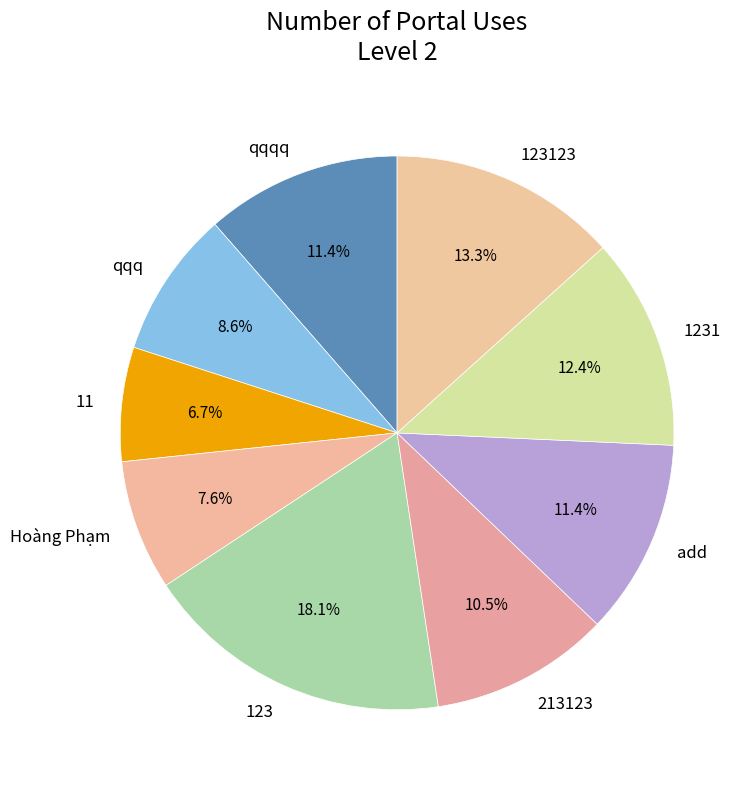

Count the number of slices in the pie.

9